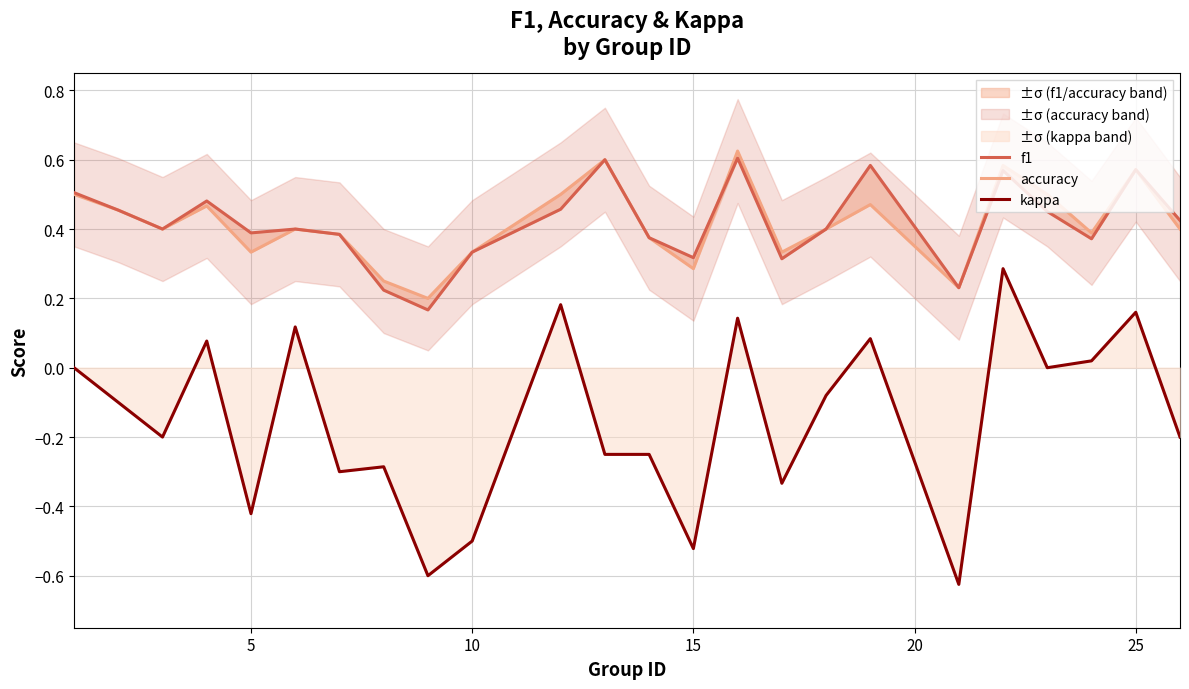

What is the smallest value displayed?

-0.6